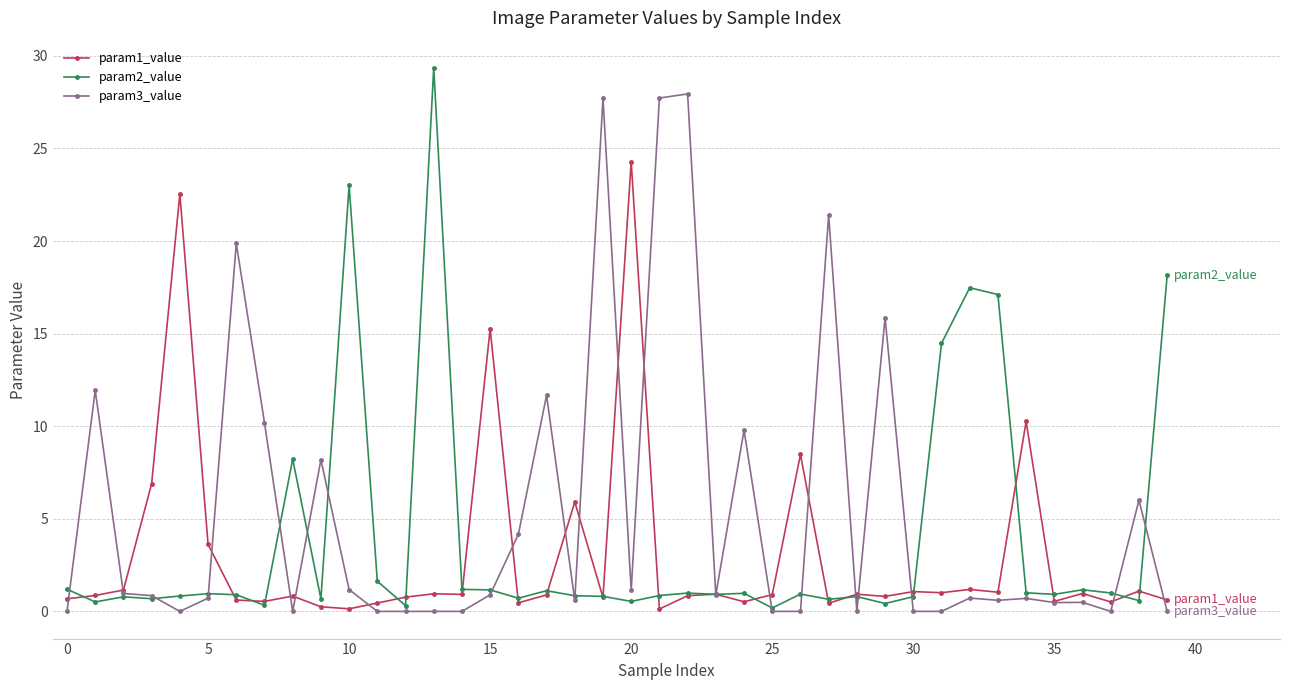

What is the greatest value displayed?

29.4